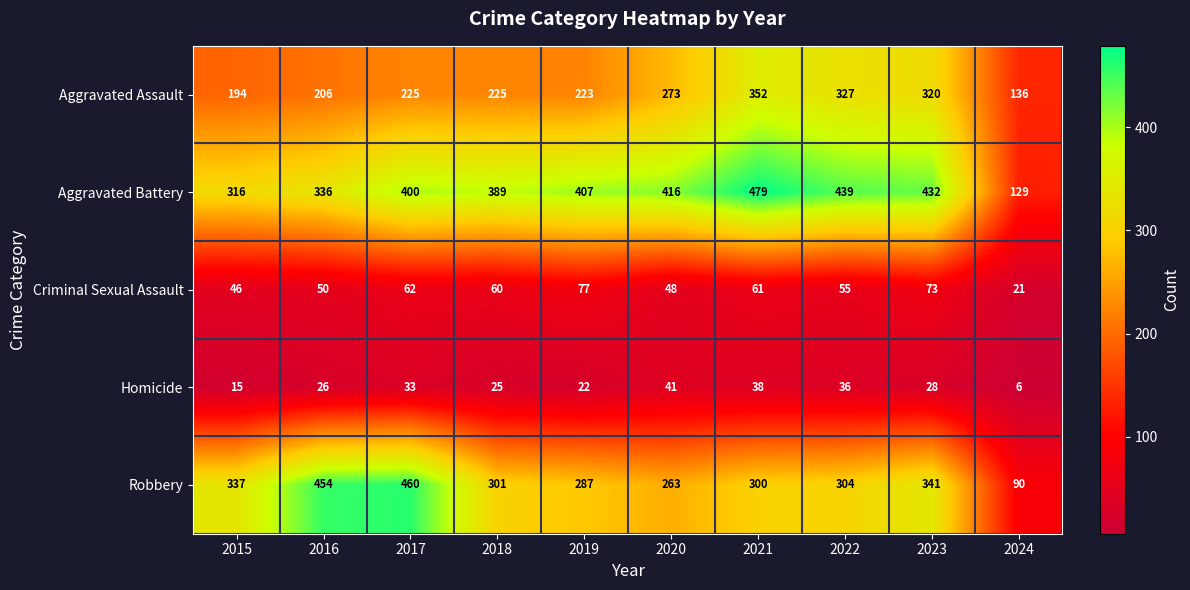

The Homicide series shows 36 at 2022. True or false?

True